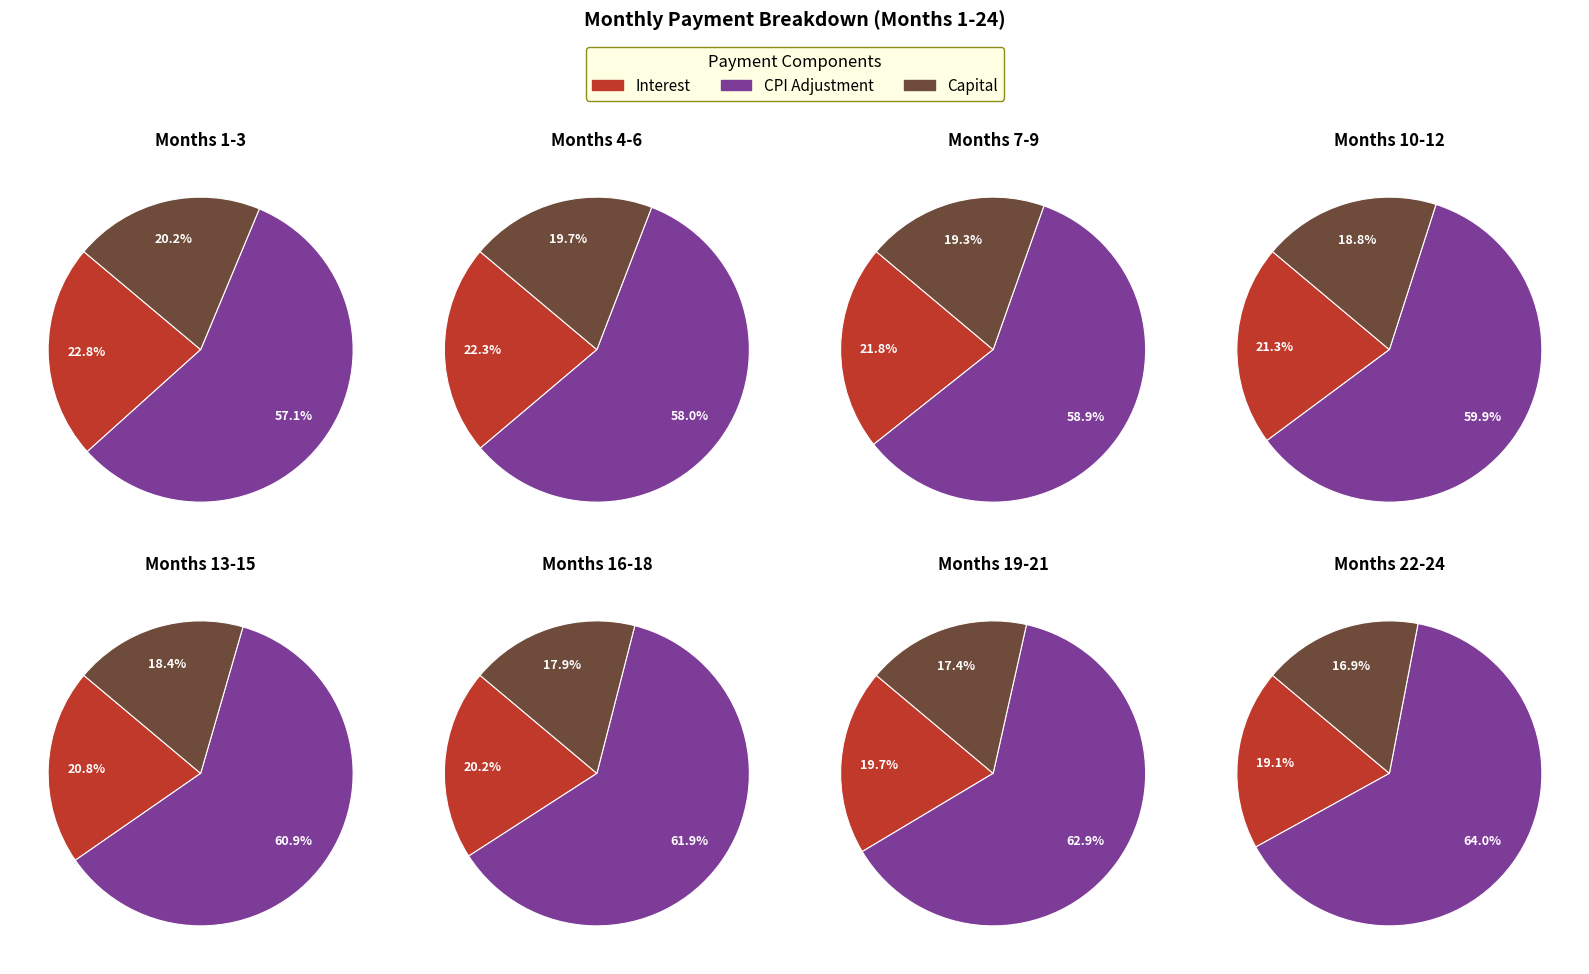

Count the number of slices in the pie.

24